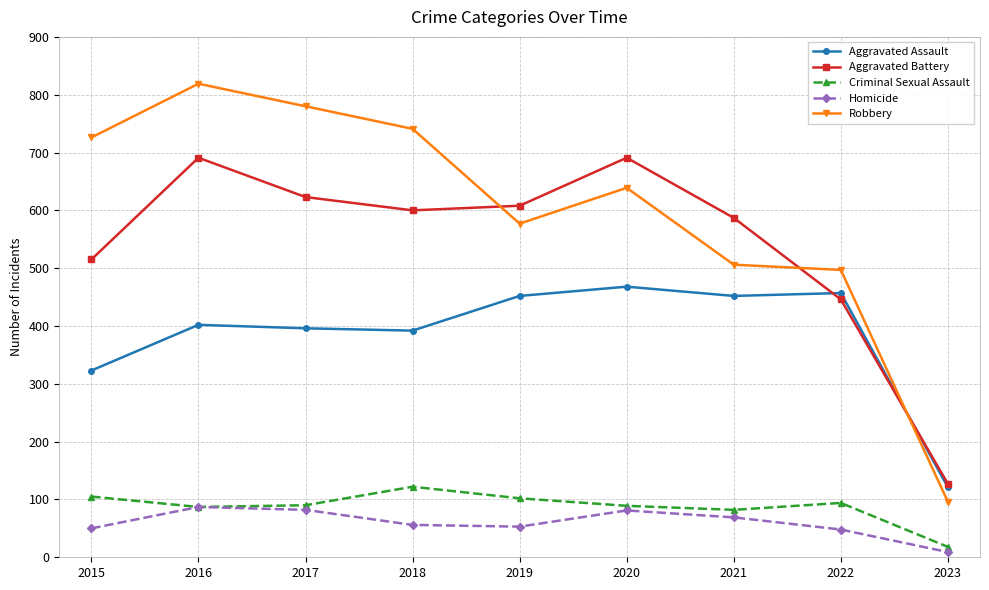

True or false: Aggravated Battery has a value of 691 at 2016.

True